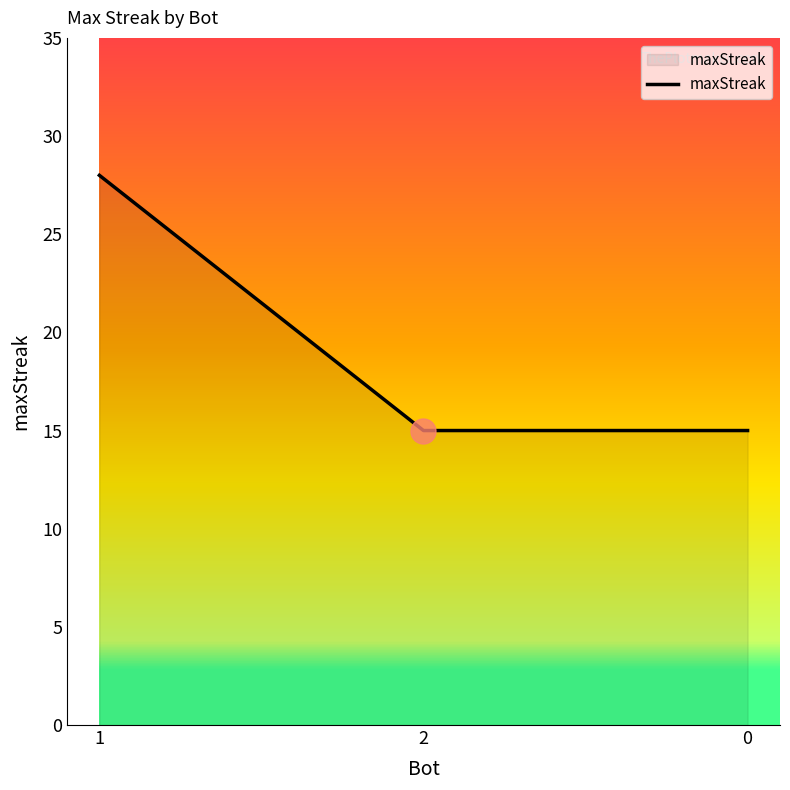

What is the minimum value shown in the chart?

15